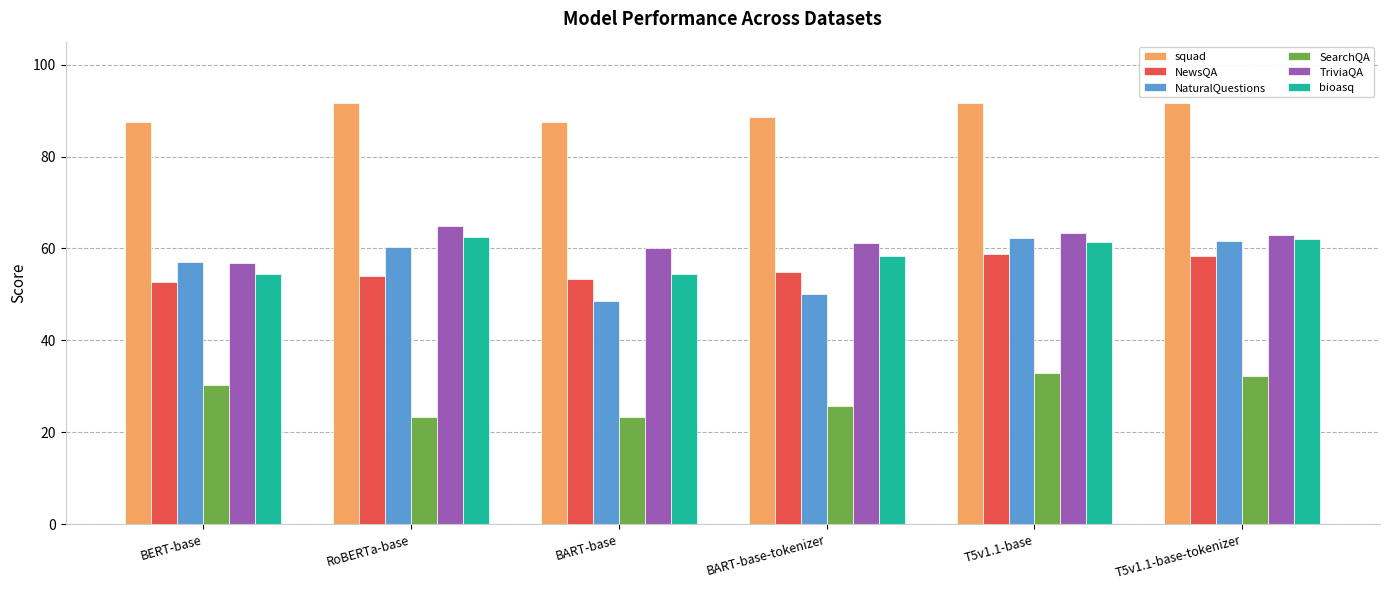

How many groups of bars are there?

6